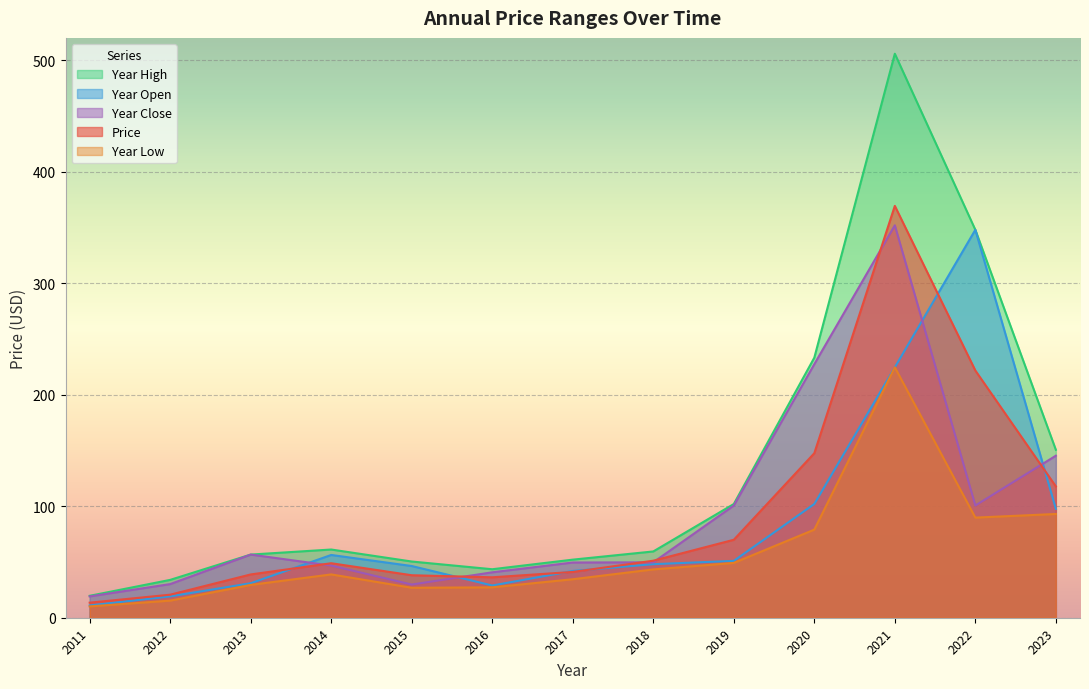

Rank the categories by year_high value from lowest to highest.

2011, 2012, 2016, 2015, 2017, 2013, 2018, 2014, 2019, 2023, 2020, 2022, 2021